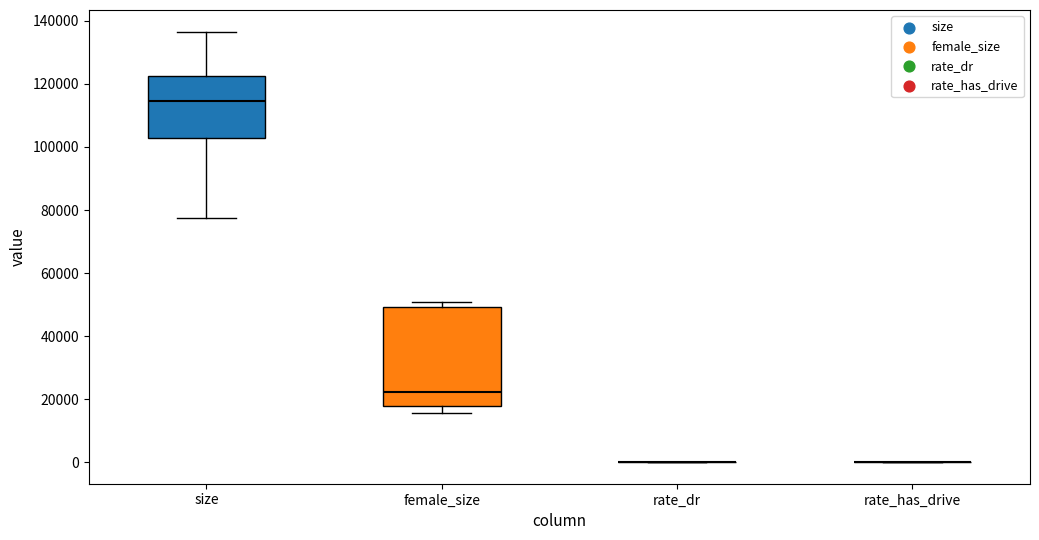

Which box is the tallest, from its lower edge to its upper edge?

female_size